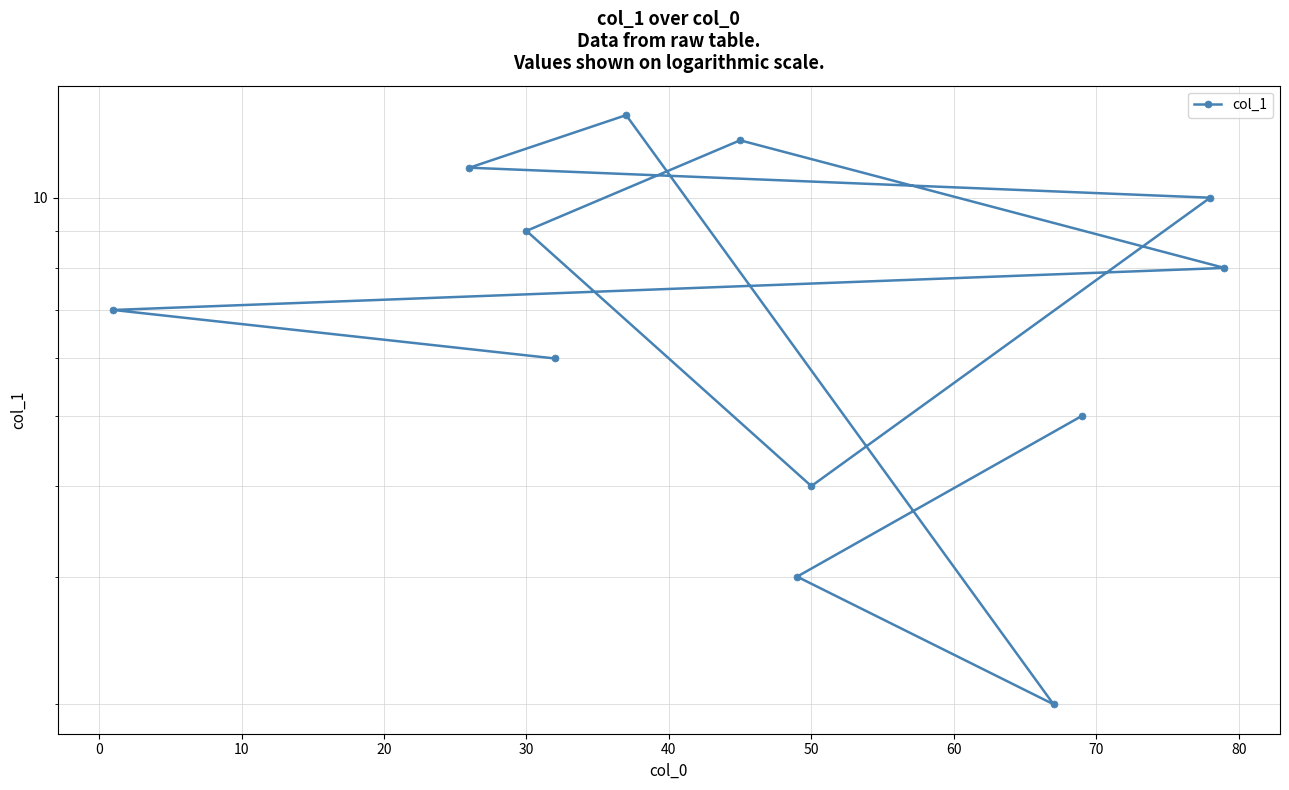

What is the difference between the maximum and minimum values?

11.0